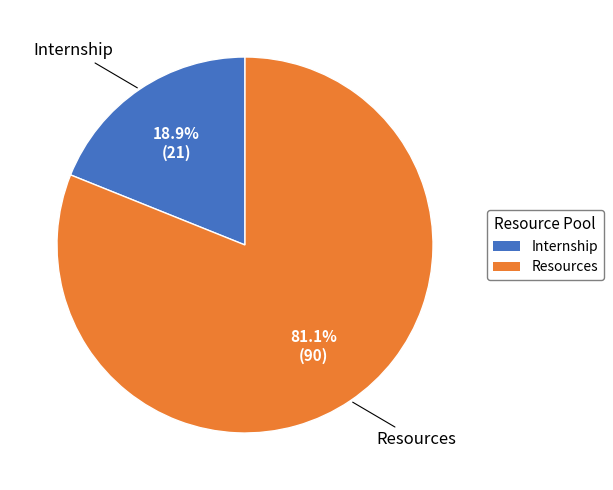

How many segments does this pie chart have?

2